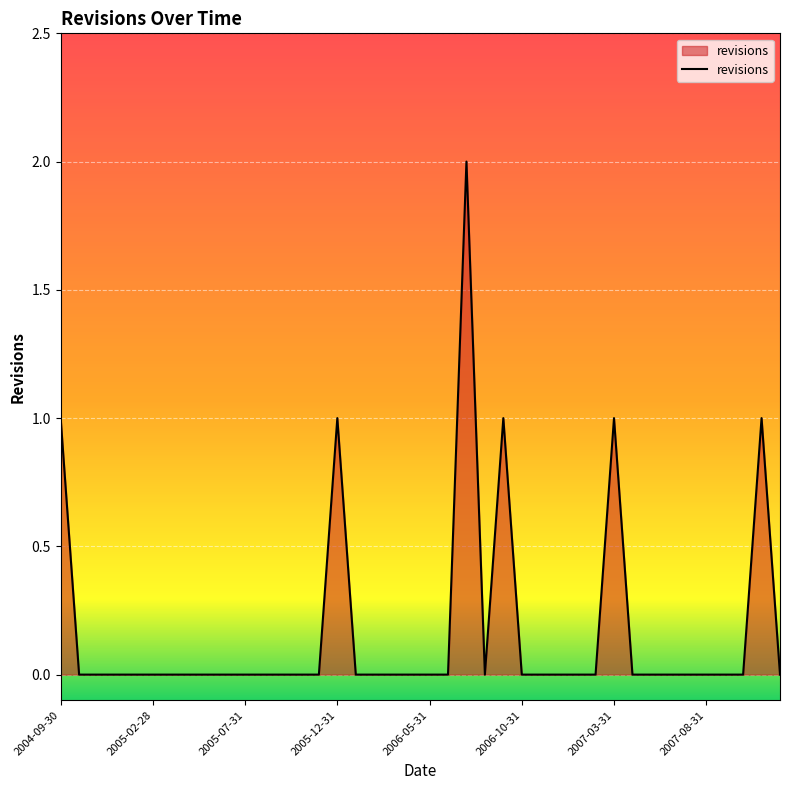

Reading left to right, what are all the values shown in this chart?

2004-09-30=1	2004-10-31=0	2004-11-30=0	2004-12-31=0	2005-01-31=0	2005-02-28=0	2005-03-31=0	2005-04-30=0	2005-05-31=0	2005-06-30=0	2005-07-31=0	2005-08-31=0	2005-09-30=0	2005-10-31=0	2005-11-30=0	2005-12-31=1	2006-01-31=0	2006-02-28=0	2006-03-31=0	2006-04-30=0	2006-05-31=0	2006-06-30=0	2006-07-31=2	2006-08-31=0	2006-09-30=1	2006-10-31=0	2006-11-30=0	2006-12-31=0	2007-01-31=0	2007-02-28=0	2007-03-31=1	2007-04-30=0	2007-05-31=0	2007-06-30=0	2007-07-31=0	2007-08-31=0	2007-09-30=0	2007-10-31=0	2007-11-30=1	2007-12-31=0